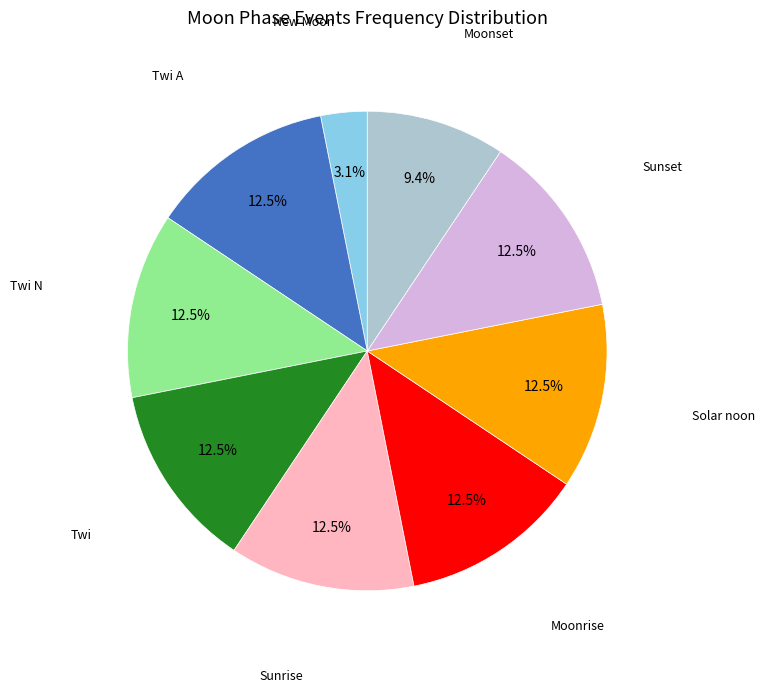

Does any single category account for the majority?

No